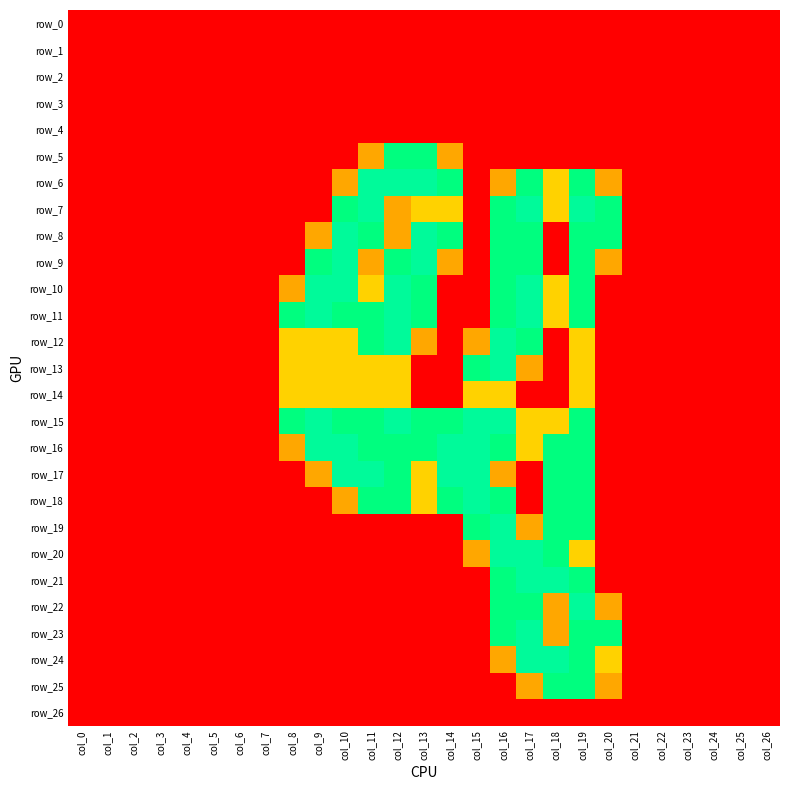

What is the sum of all row_13 values?

10.3